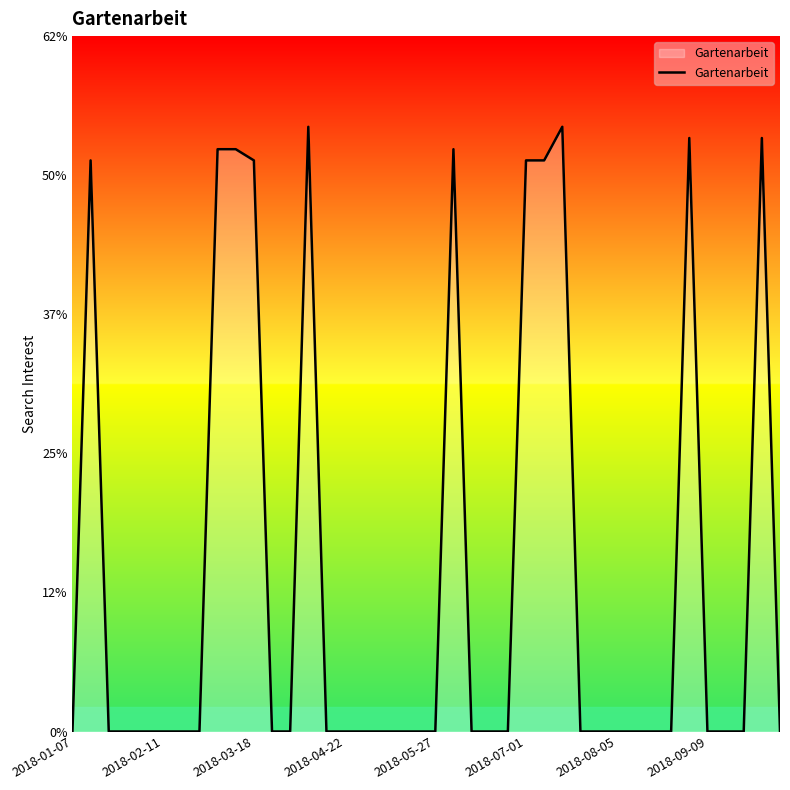

What is the difference between the maximum and minimum values?

54